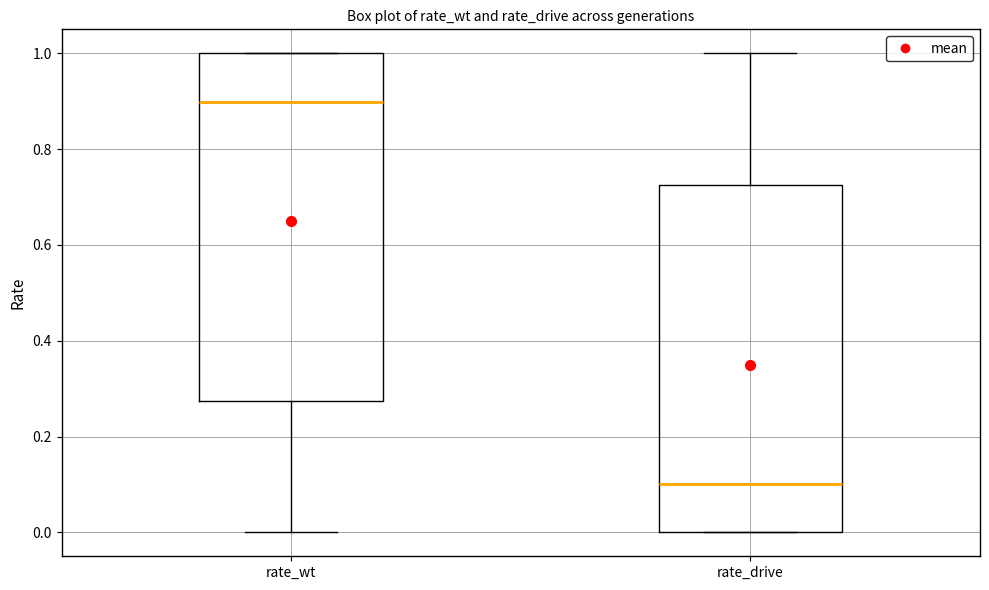

Where does the lower whisker of the box for rate_wt end on the y-axis? The values are not printed on the chart, so give them approximately, as read against the axis.

0.00